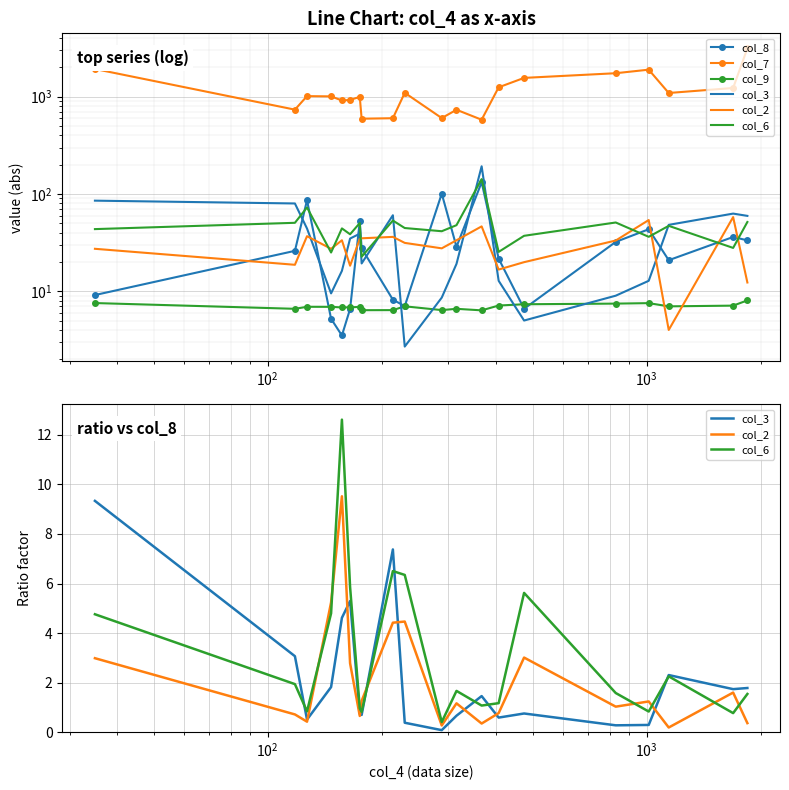

How many data points in col_2 are less than 1?

8